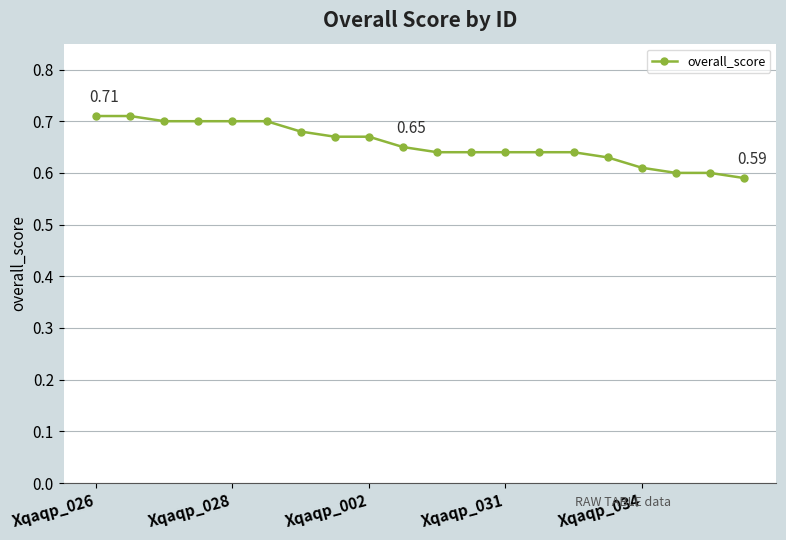

Does the chart have visible grid lines?

Yes